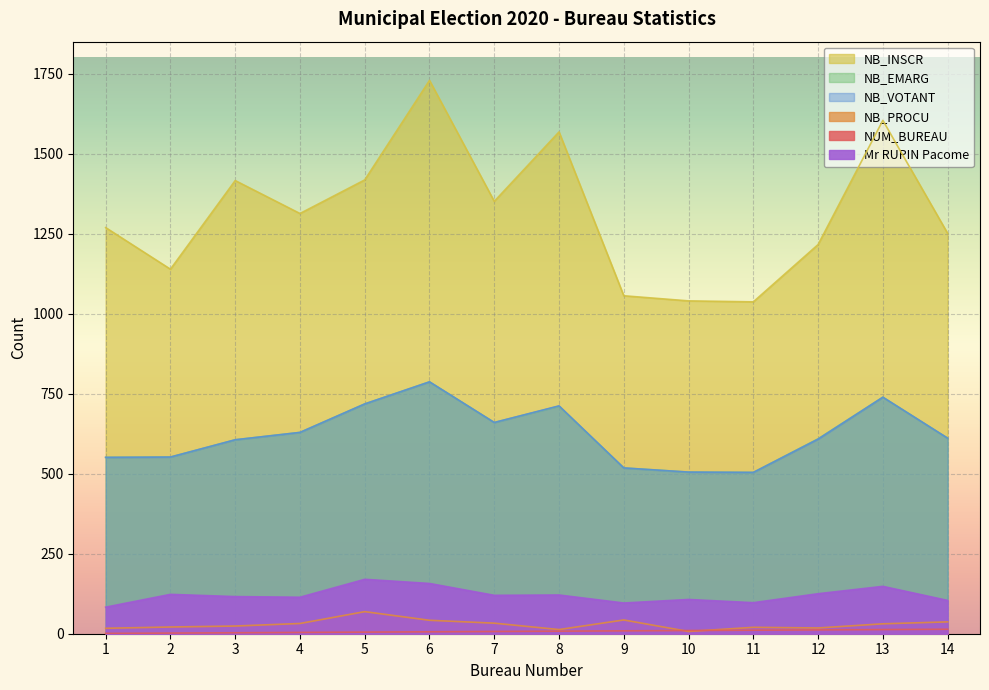

At how many categories does at least one series exceed 712?

14